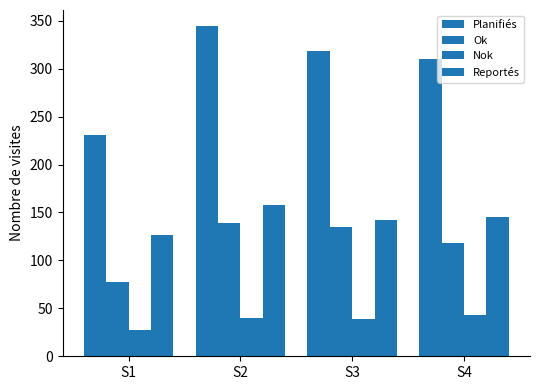

The value of Nok at S2 is 40. True or false?

True